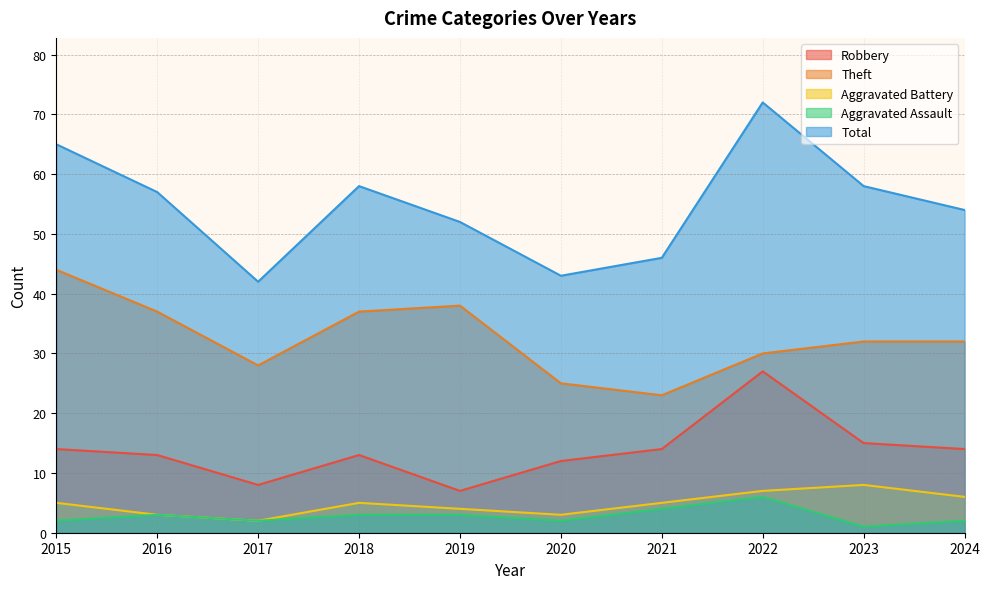

List the labels in order of Aggravated Assault value, largest first.

2022, 2021, 2016, 2018, 2019, 2015, 2017, 2020, 2024, 2023